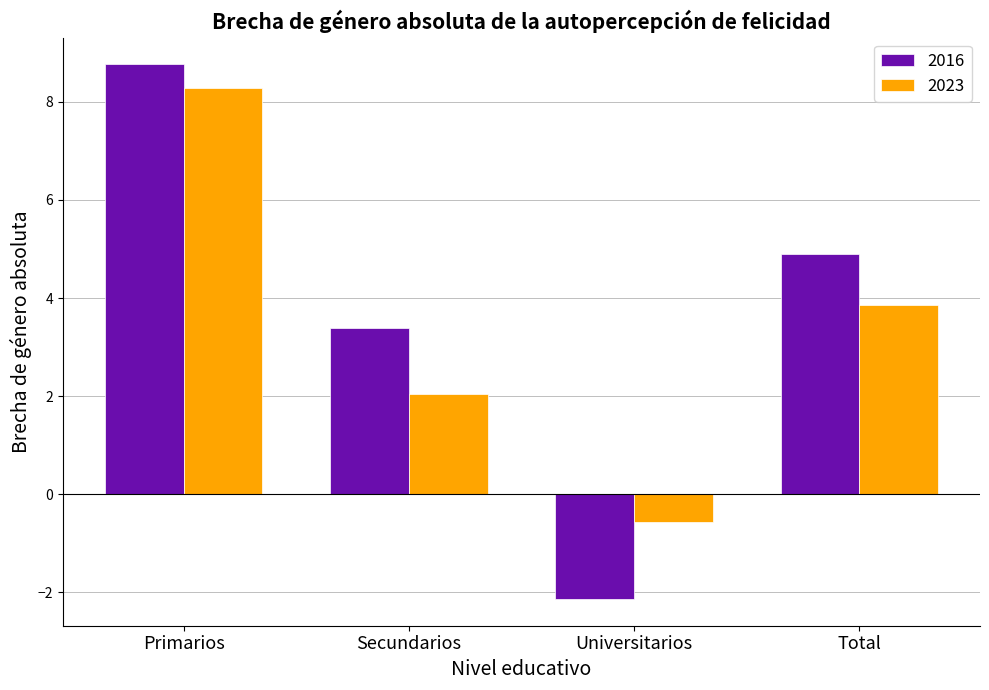

True or false: 2016 has a value of 7.6 at Total.

False